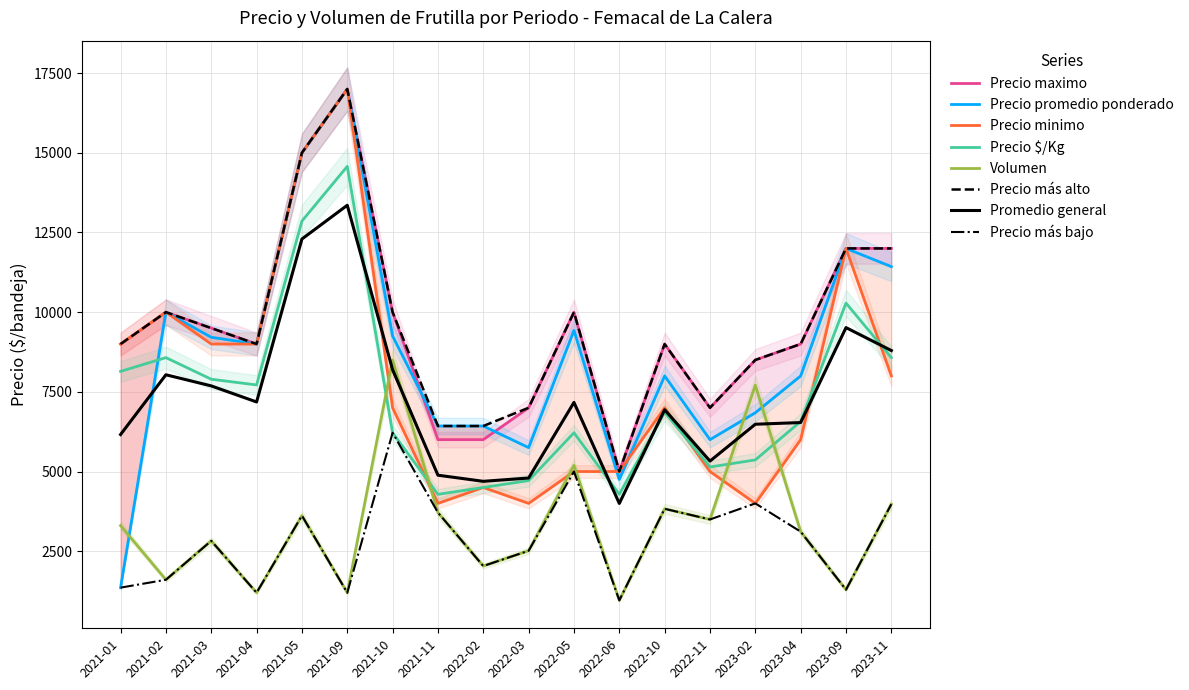

What is the sum of the Precio promedio ponderado values at 2022-02 and 2021-10?

15678.0